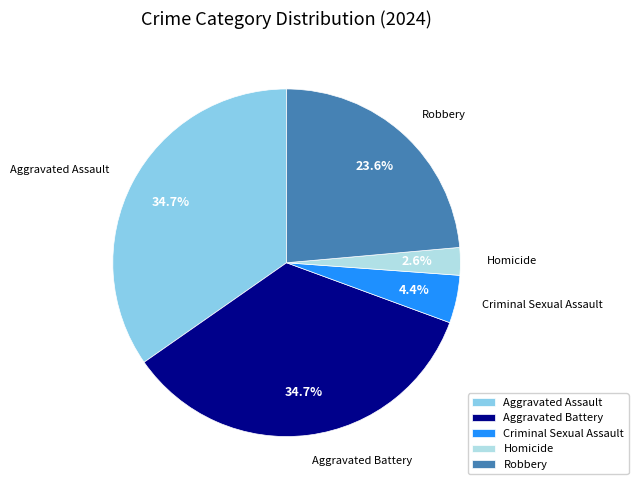

Count the number of slices in the pie.

5